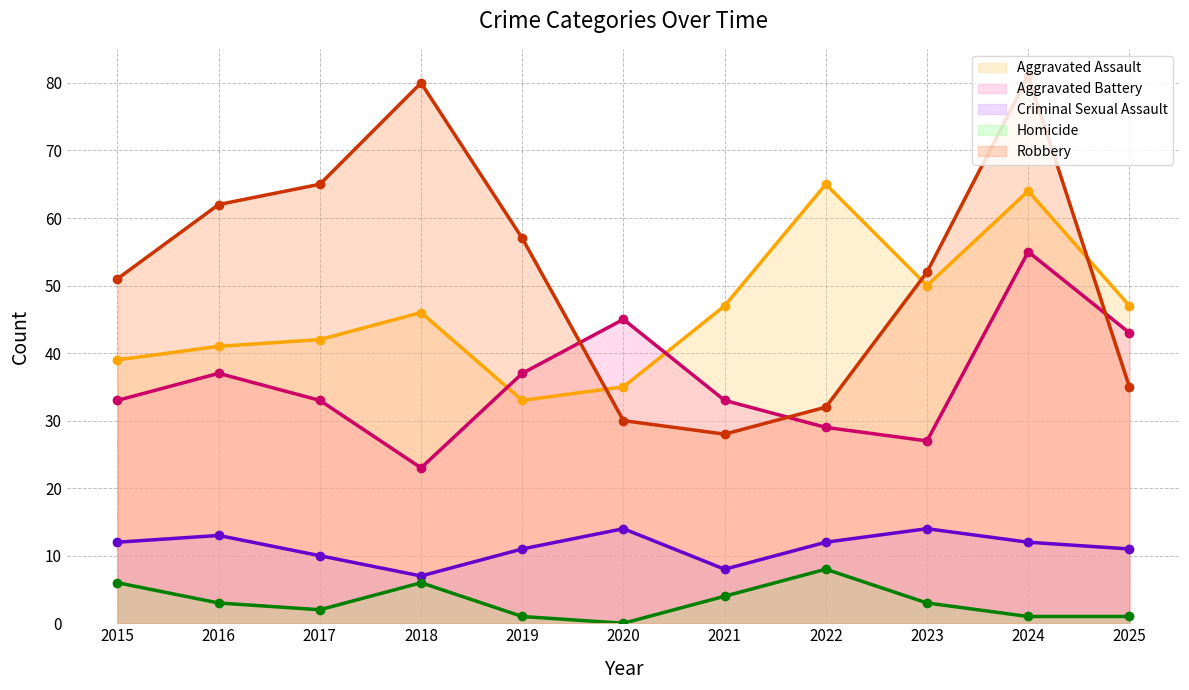

What are all the series names shown in the legend?

Aggravated Assault, Aggravated Battery, Criminal Sexual Assault, Homicide, Robbery